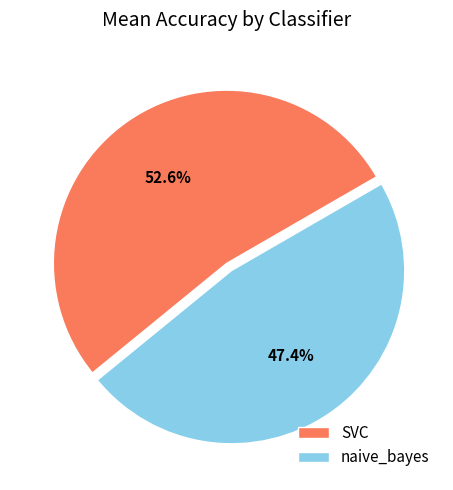

Does naive_bayes account for over 50% of the chart?

No